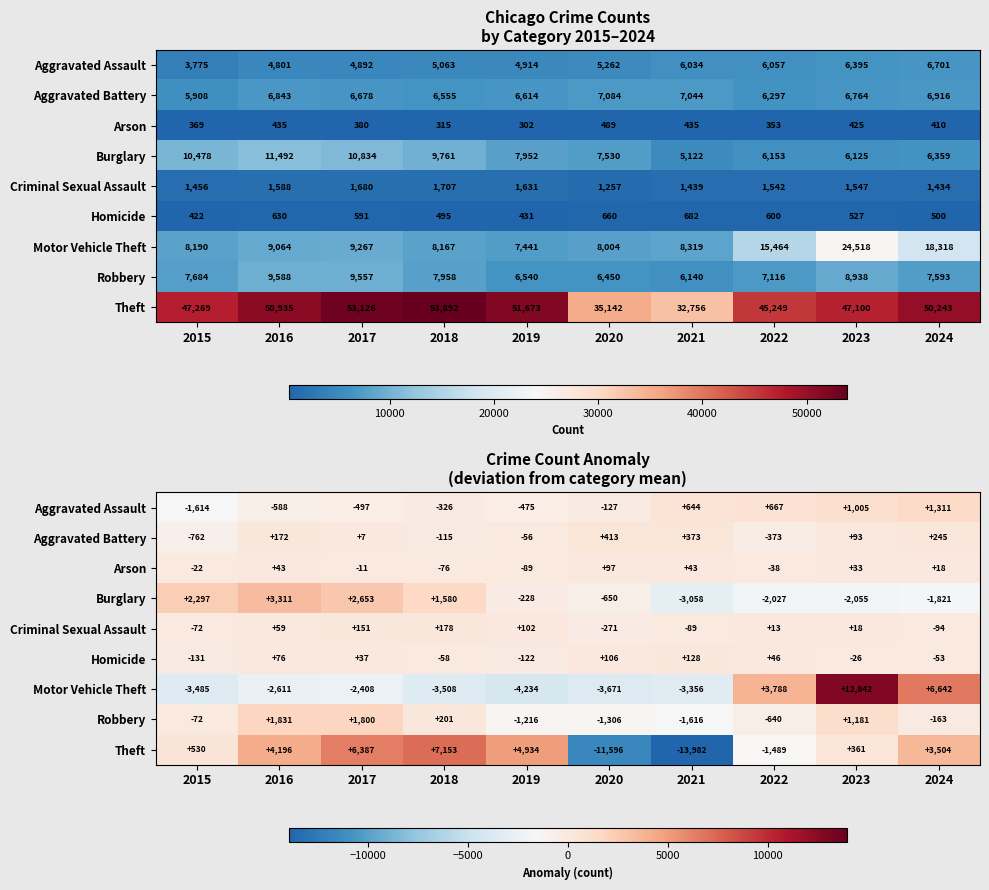

Is it true that Criminal Sexual Assault equals -72.1 at 2015?

True